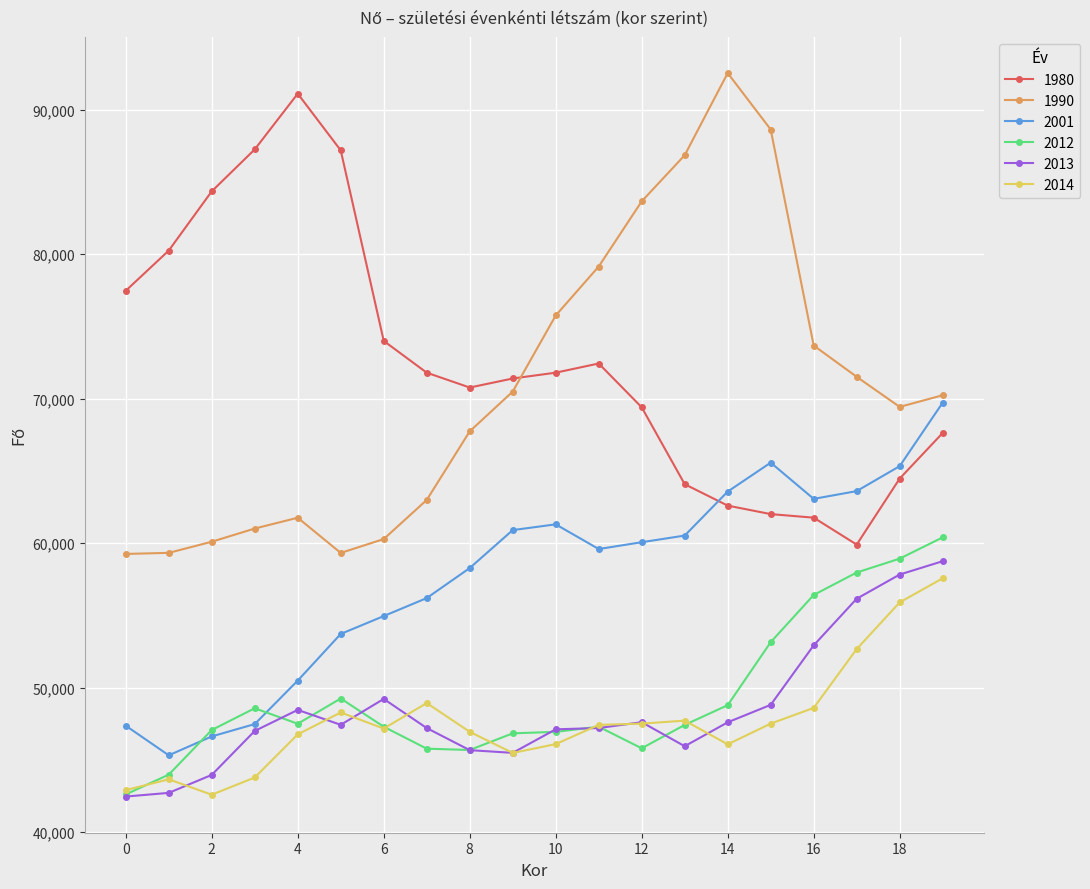

What is the value of the 1980 point at the 8th from the left?

71792